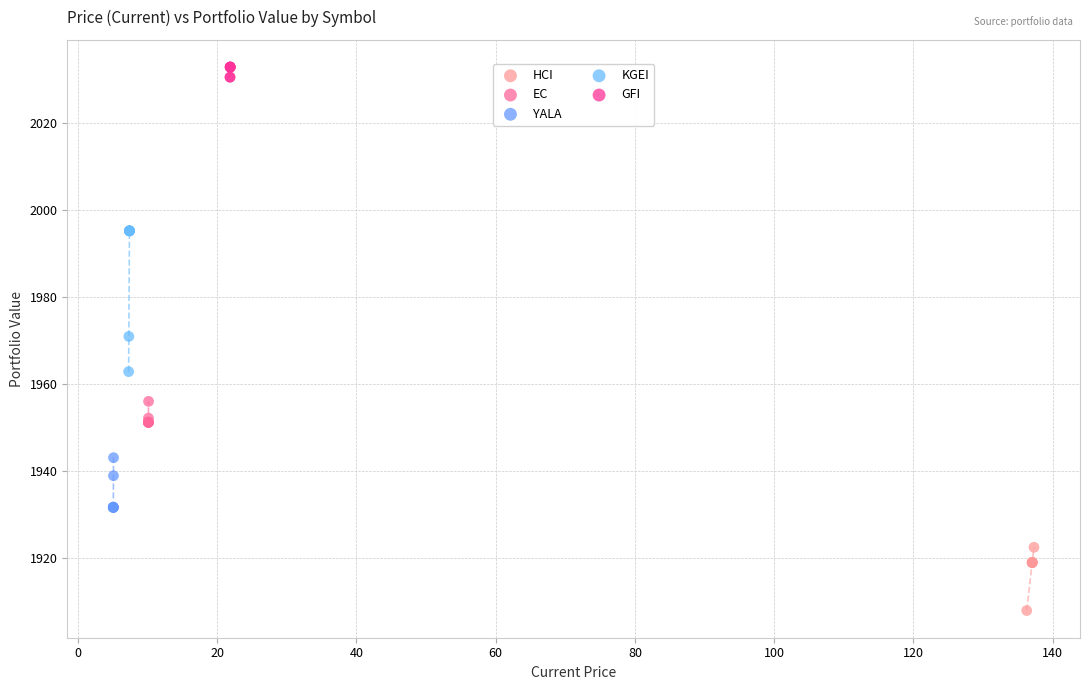

Which series reaches the minimum Y coordinate?

HCI